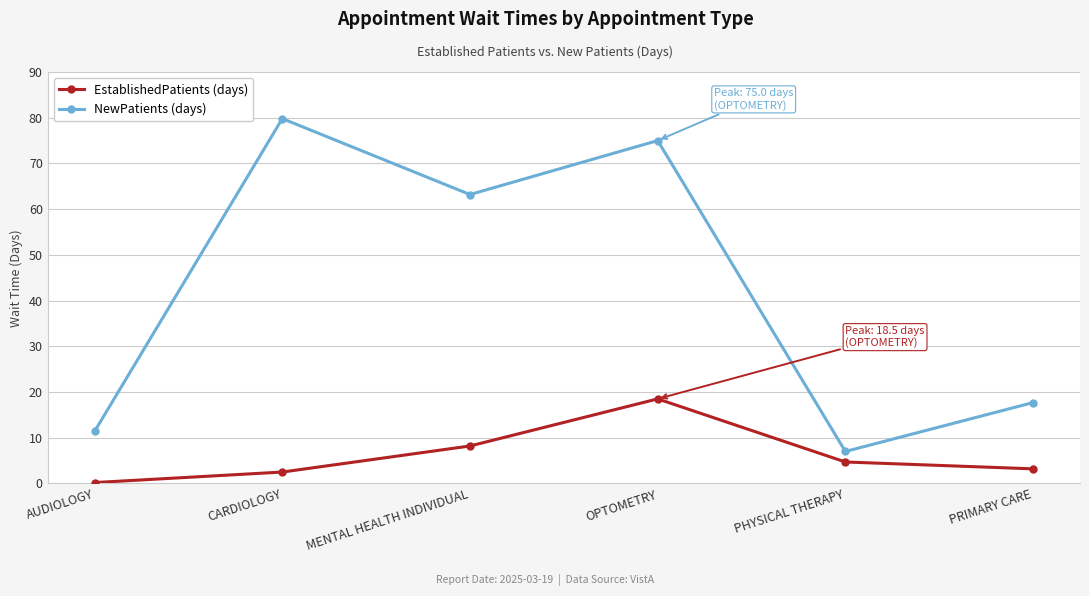

At which category is the sum across all series the highest?

OPTOMETRY